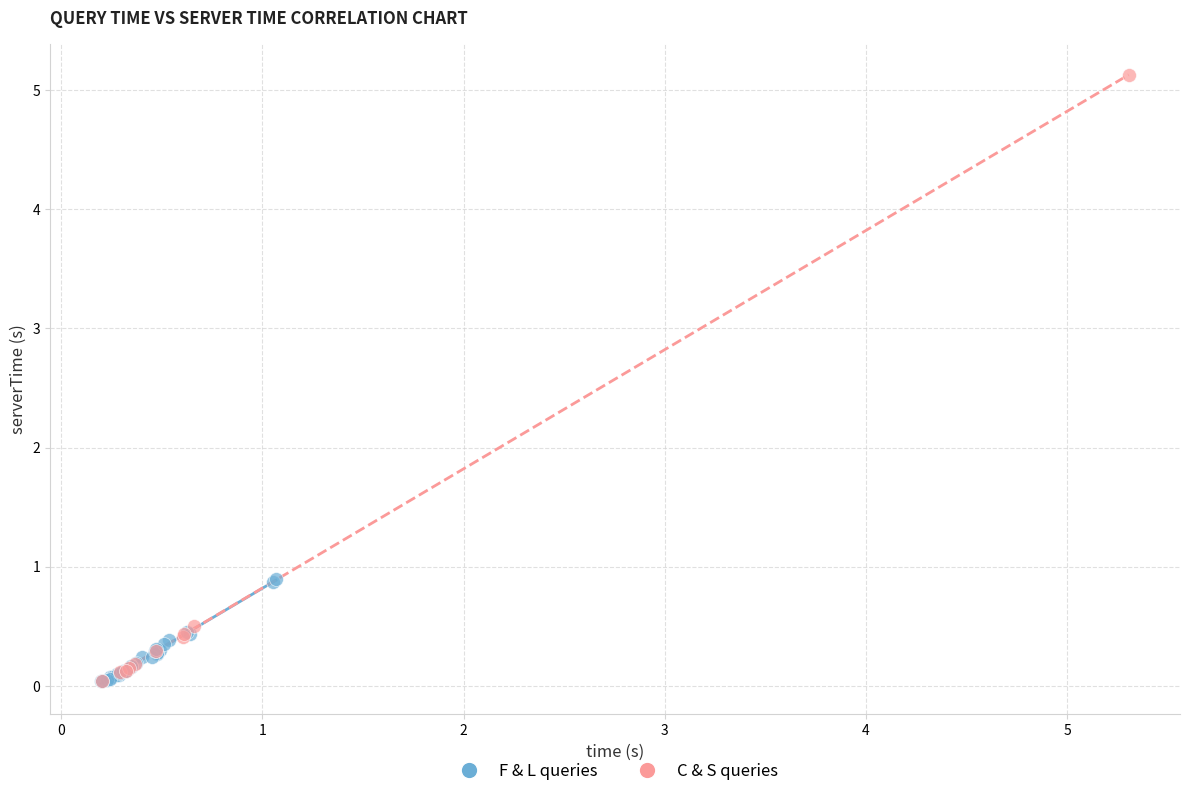

Which series contains the highest Y value?

C & S queries